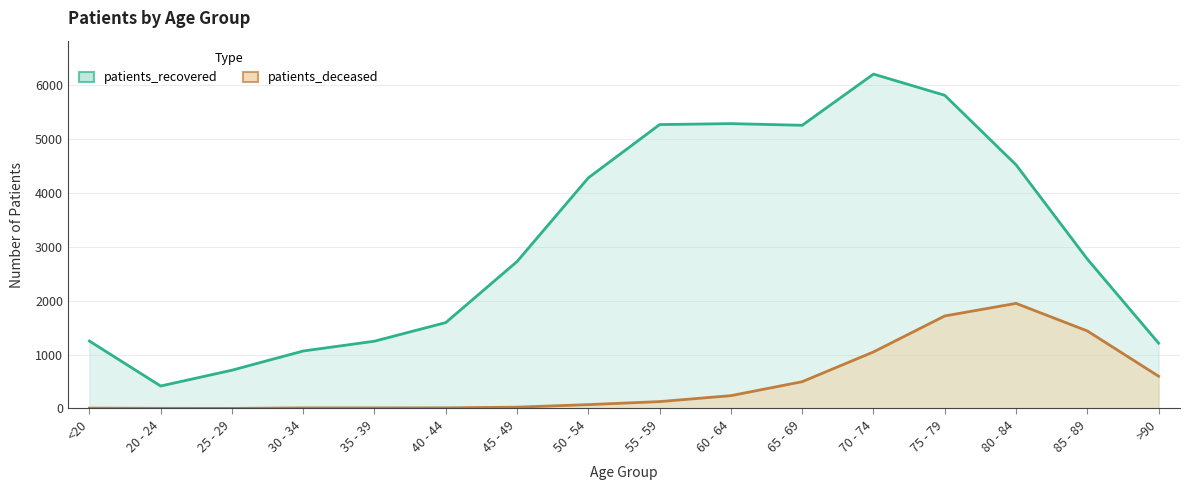

True or false: patients_recovered and patients_deceased cross at least once.

False